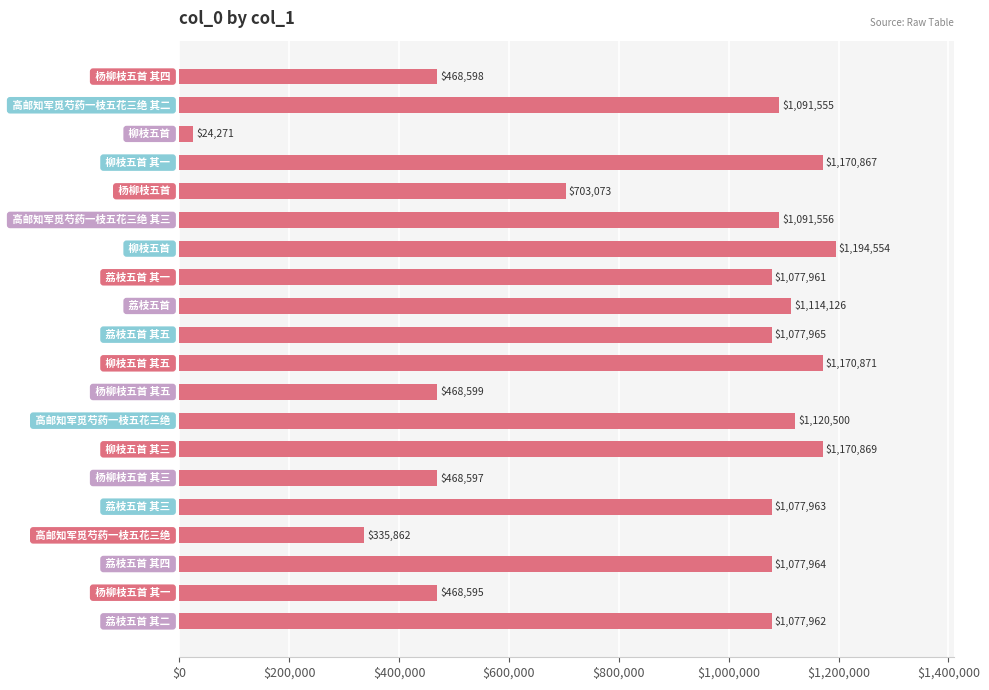

What is the maximum value shown in the chart?

1194554